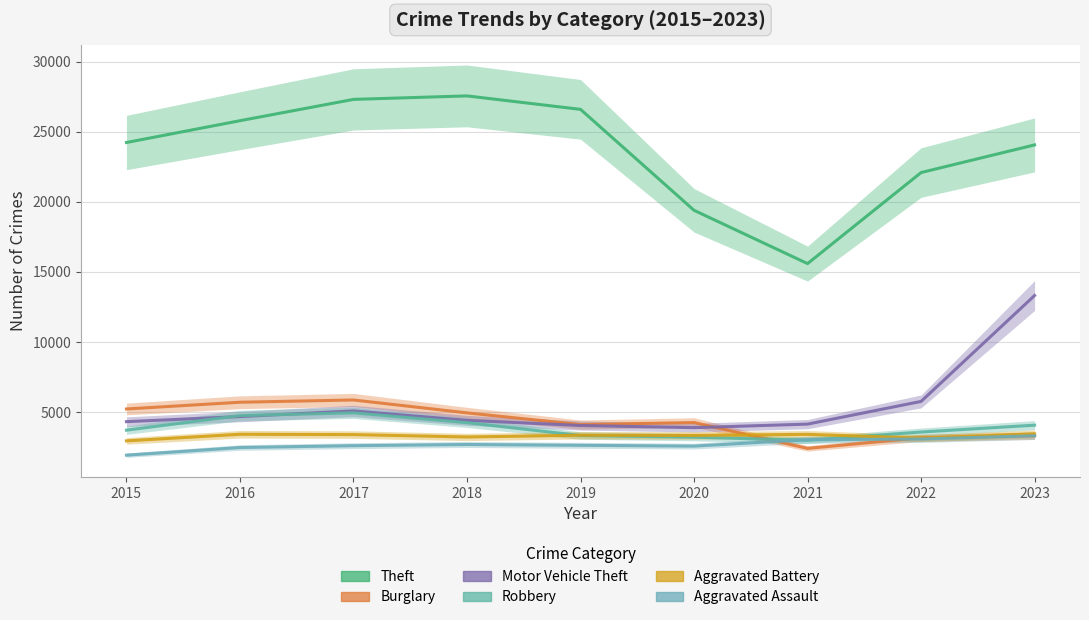

What is the minimum value shown in the chart?

1926